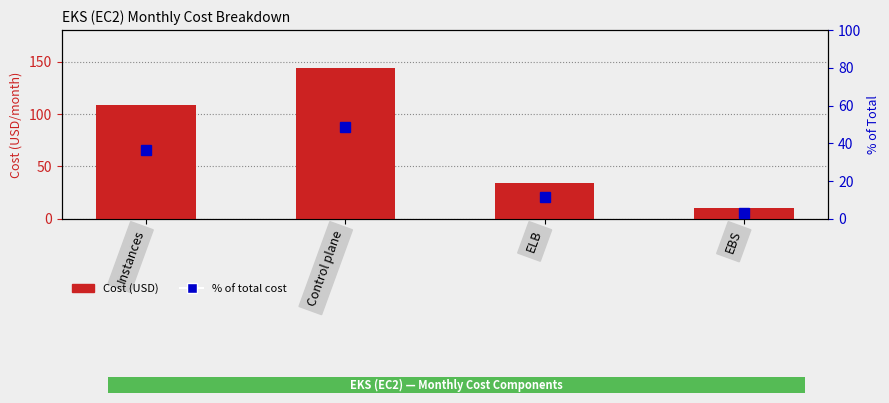

What are all the series names shown in the legend?

Cost (USD), % of total